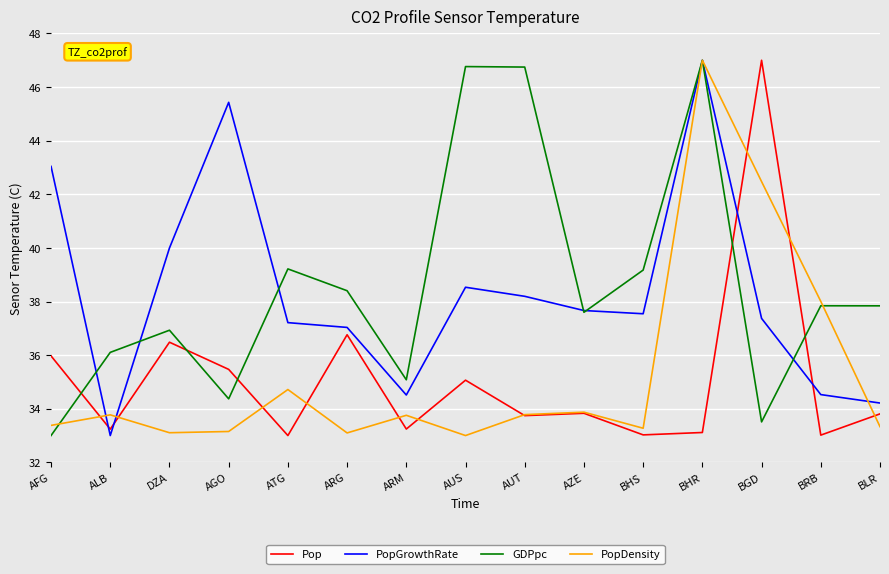

What is the difference between the highest and lowest values at AGO?

12.3